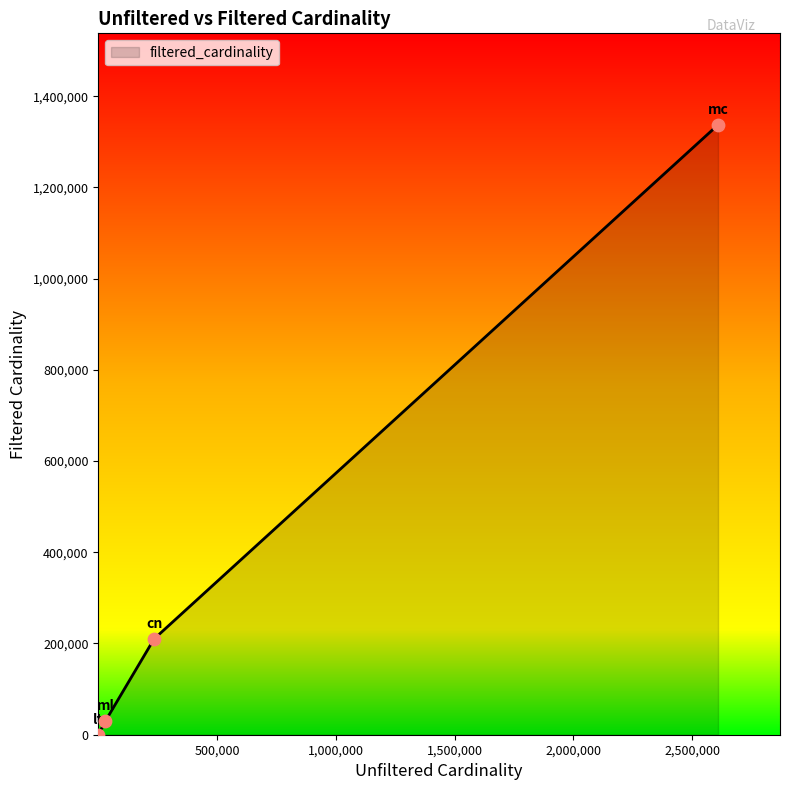

What is the maximum value shown in the chart?

1337140